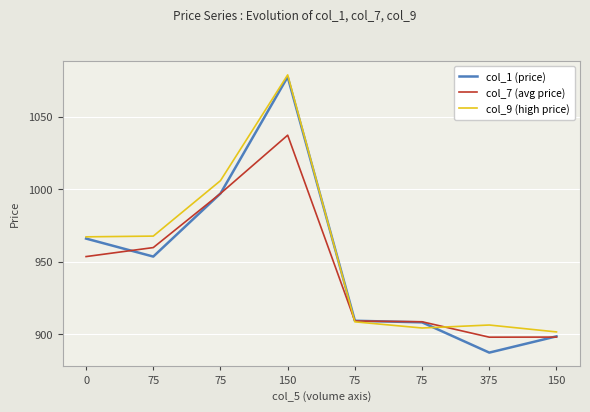

At which category is the sum across all series the highest?

150